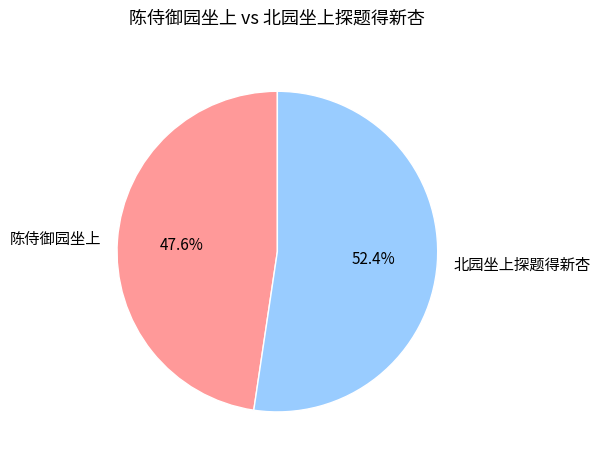

Is 北园坐上探题得新杏 the majority of the pie?

Yes